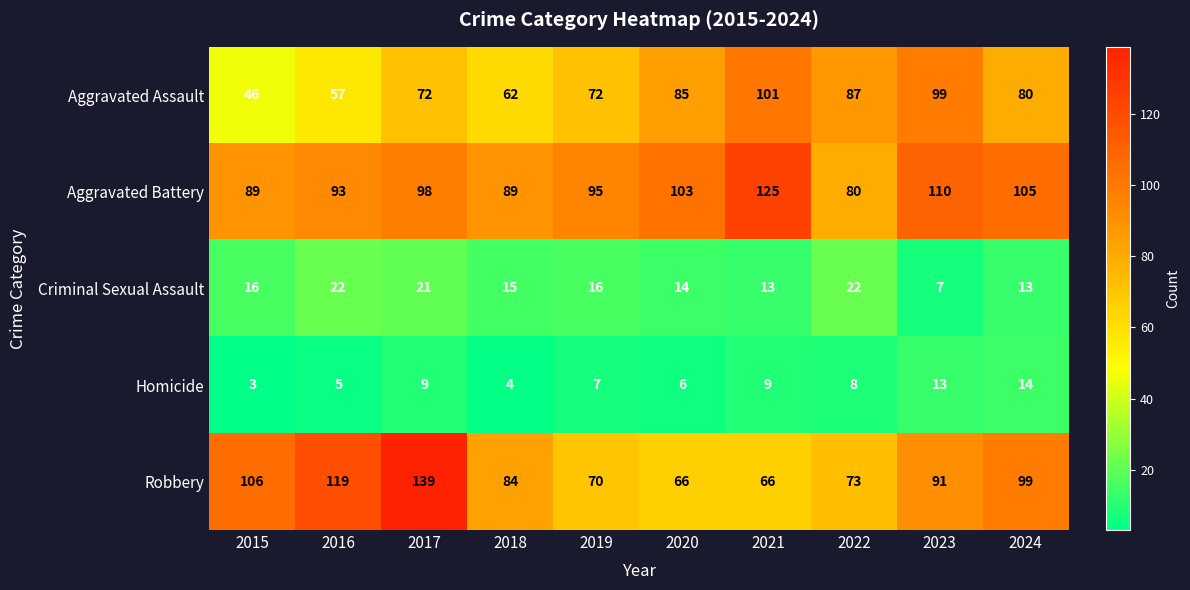

What is the approximate value of Criminal Sexual Assault at 2024, to the nearest 5?

15